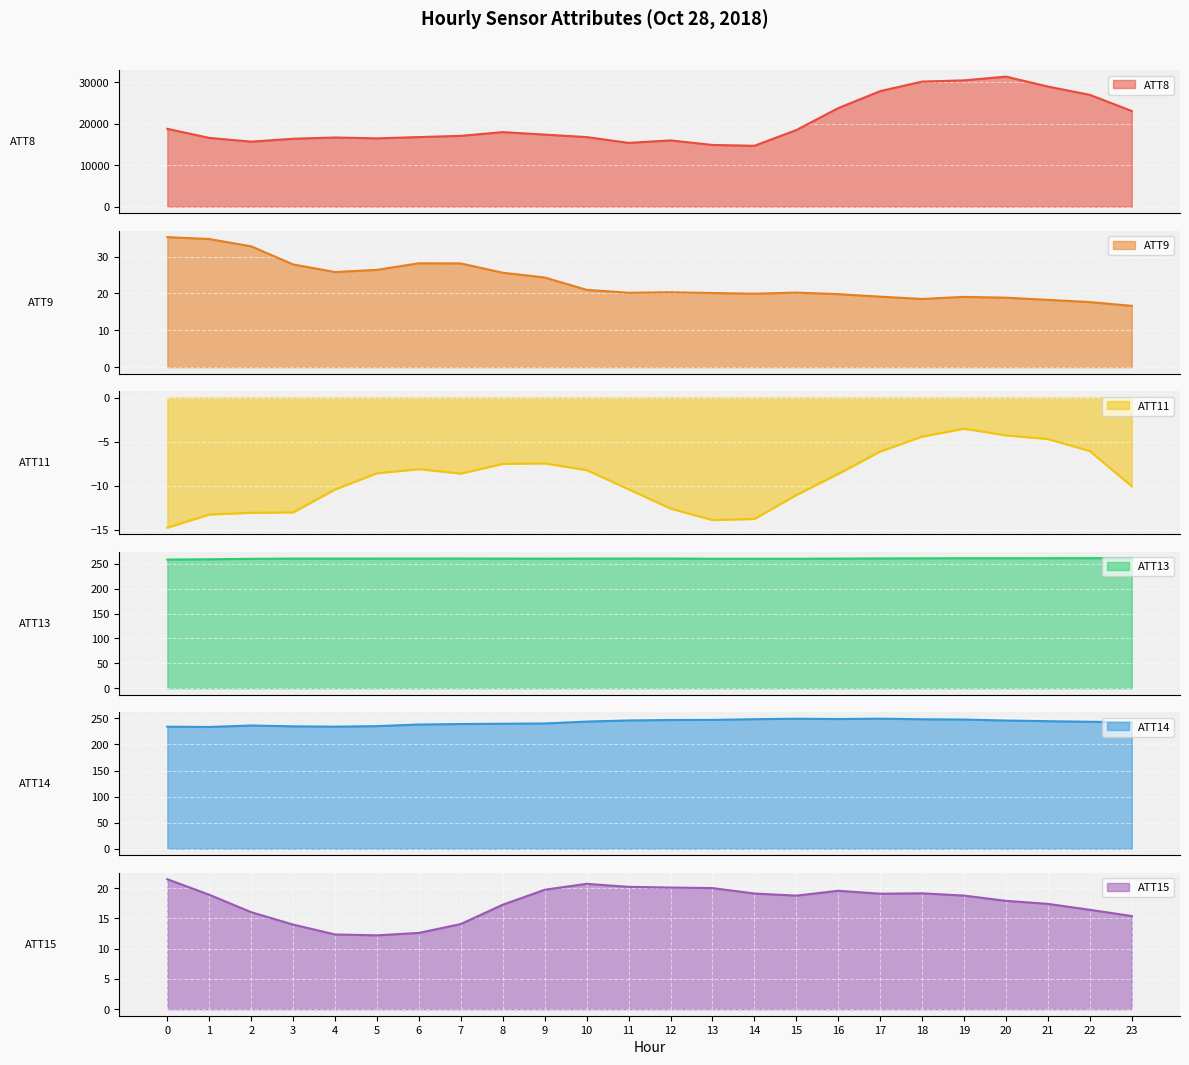

What is the value of the ATT13 point at the 22nd from the left?

261.5